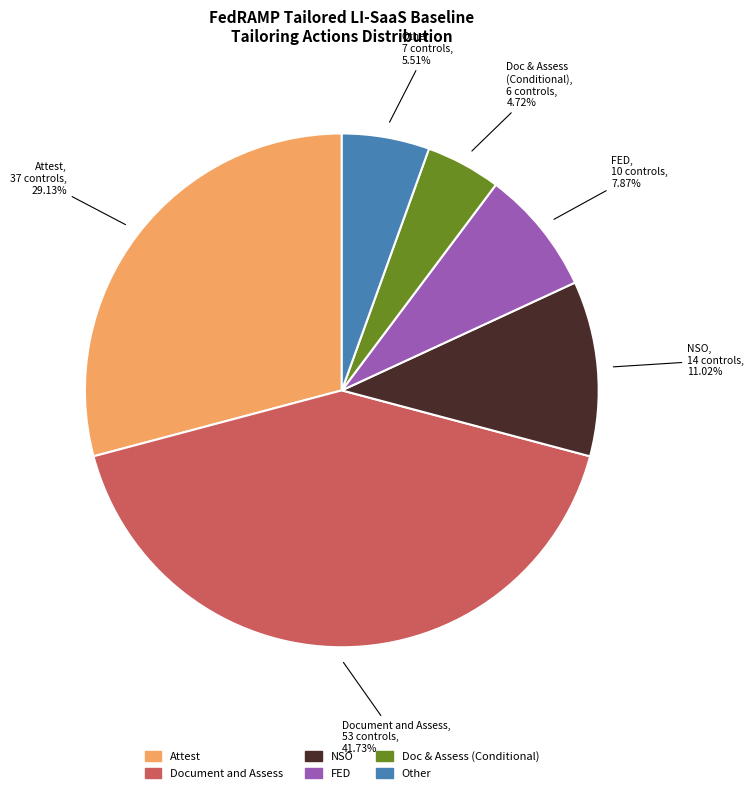

To the nearest percent, what is the average slice percentage?

17%